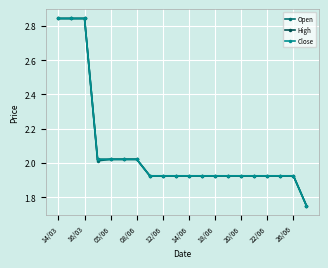

At how many categories does at least one series exceed 2?

7